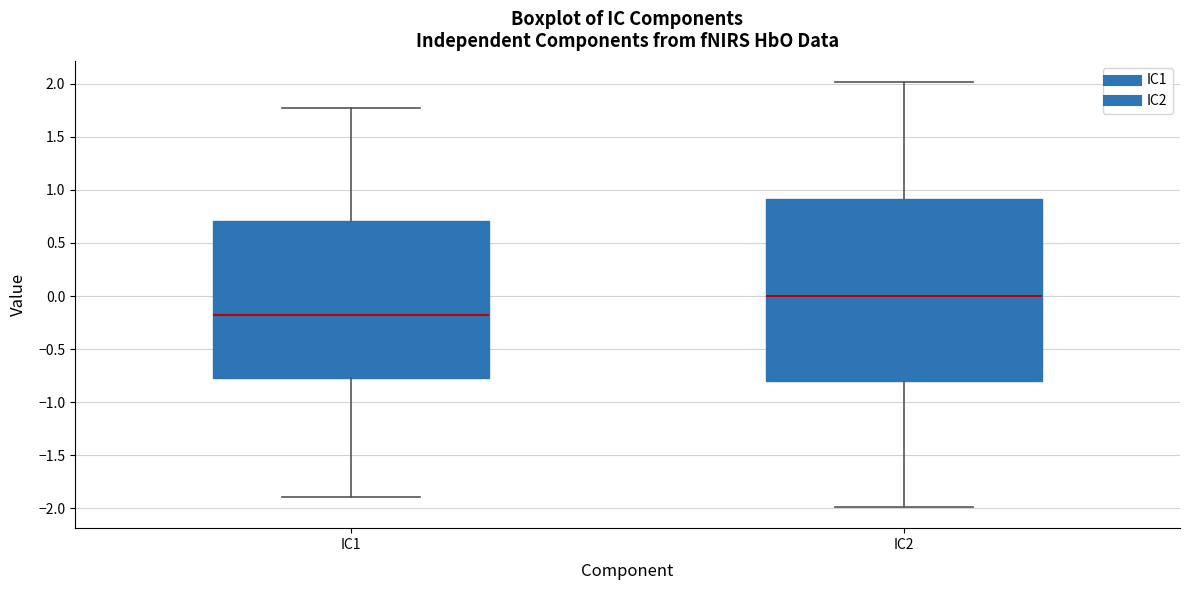

Which box's median line is the highest?

IC2